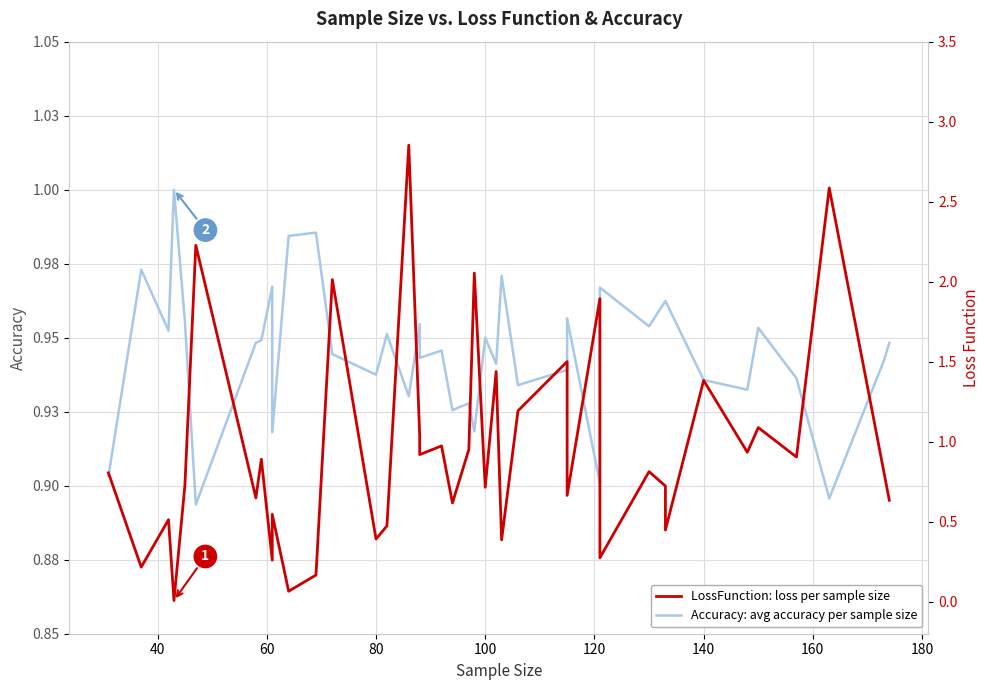

Is it true that Accuracy: avg accuracy per sample size equals 0.3 at 80?

False